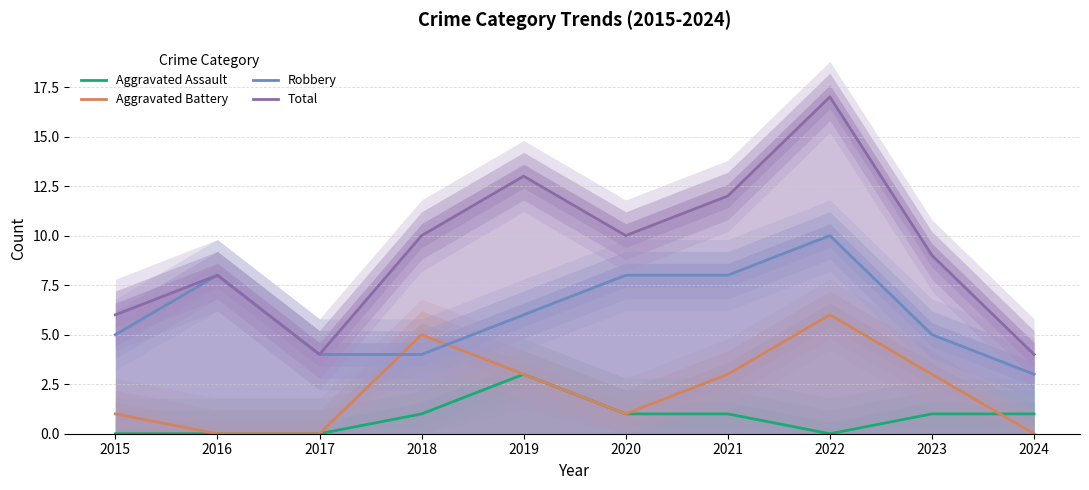

Is it true that Robbery equals 15 at 2022?

False